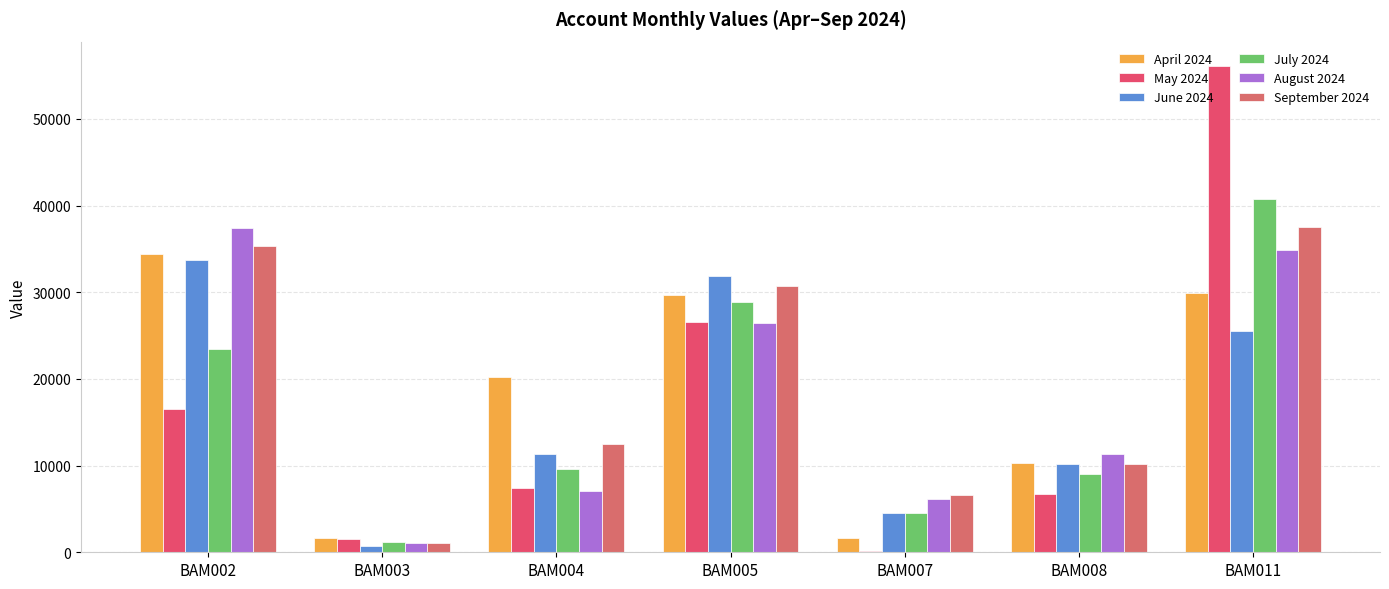

At how many categories does at least one series exceed 55422?

1